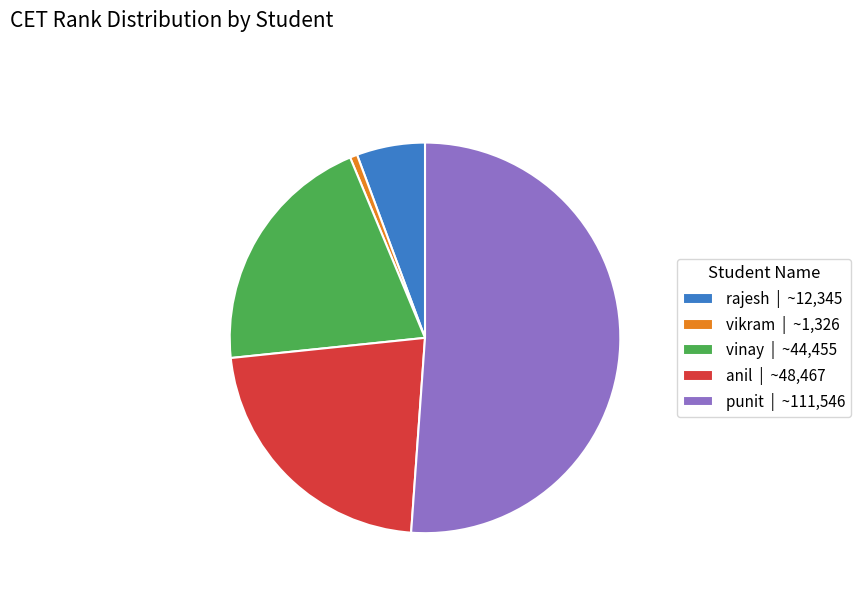

What is the smallest slice in the pie chart?

vikram